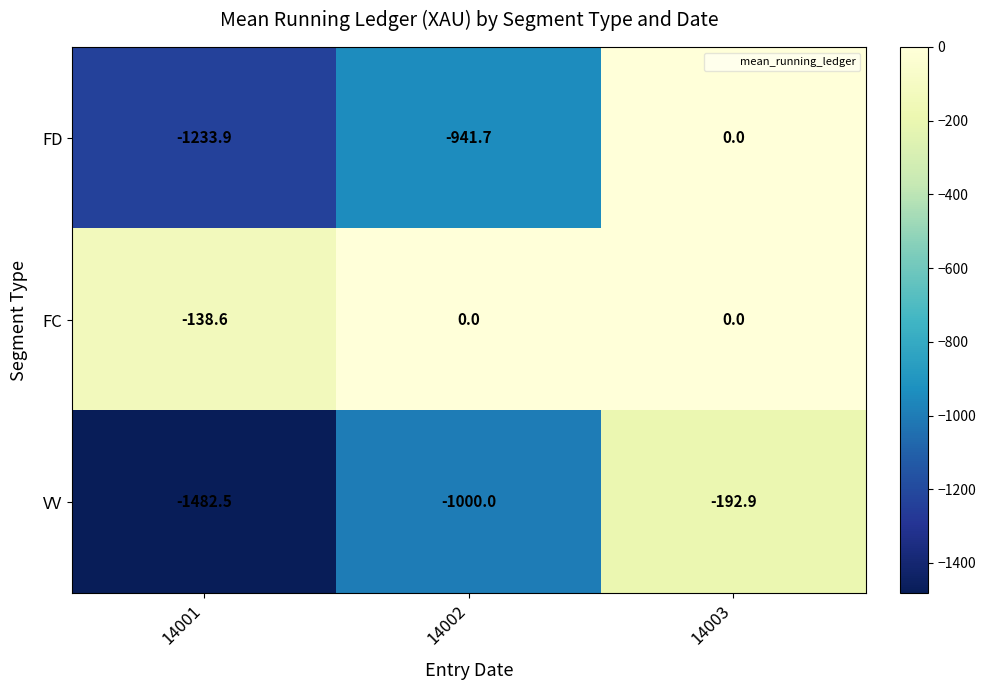

What is the difference between the FD values at 14001 and 14003?

1233.9